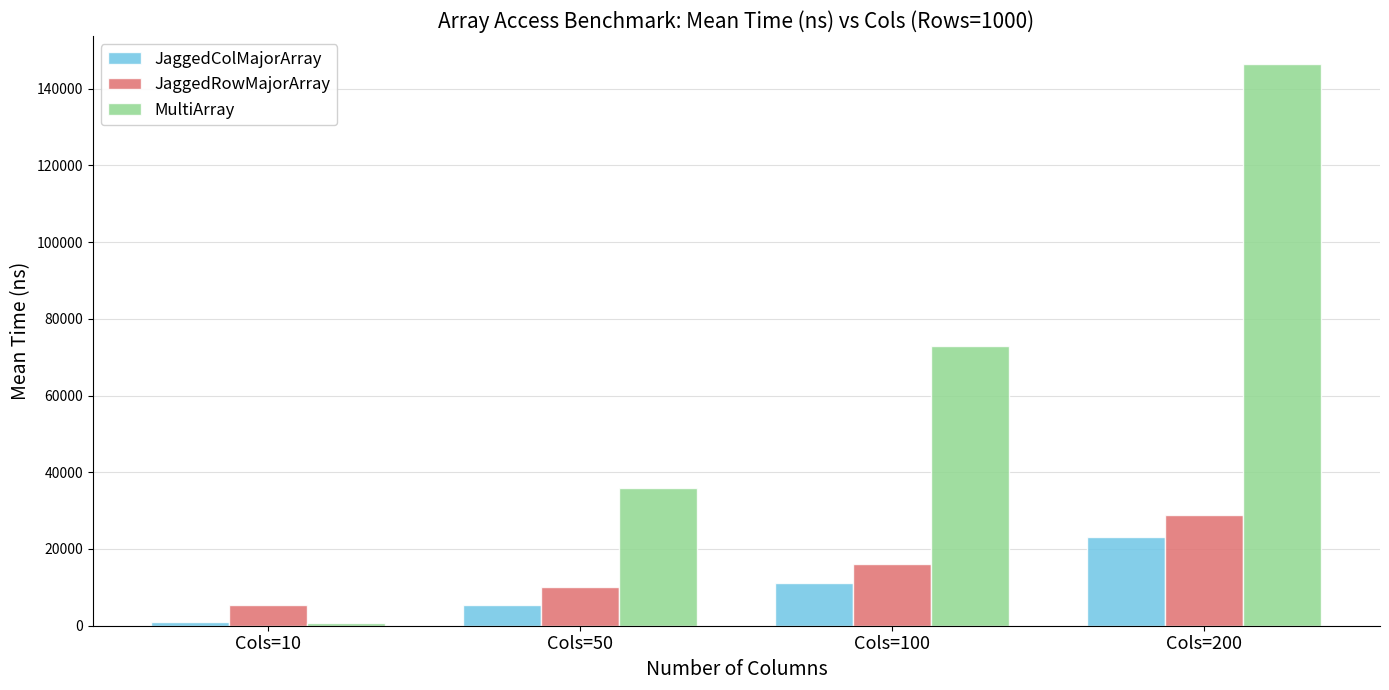

What is the maximum value for JaggedRowMajorArray?

28814.9